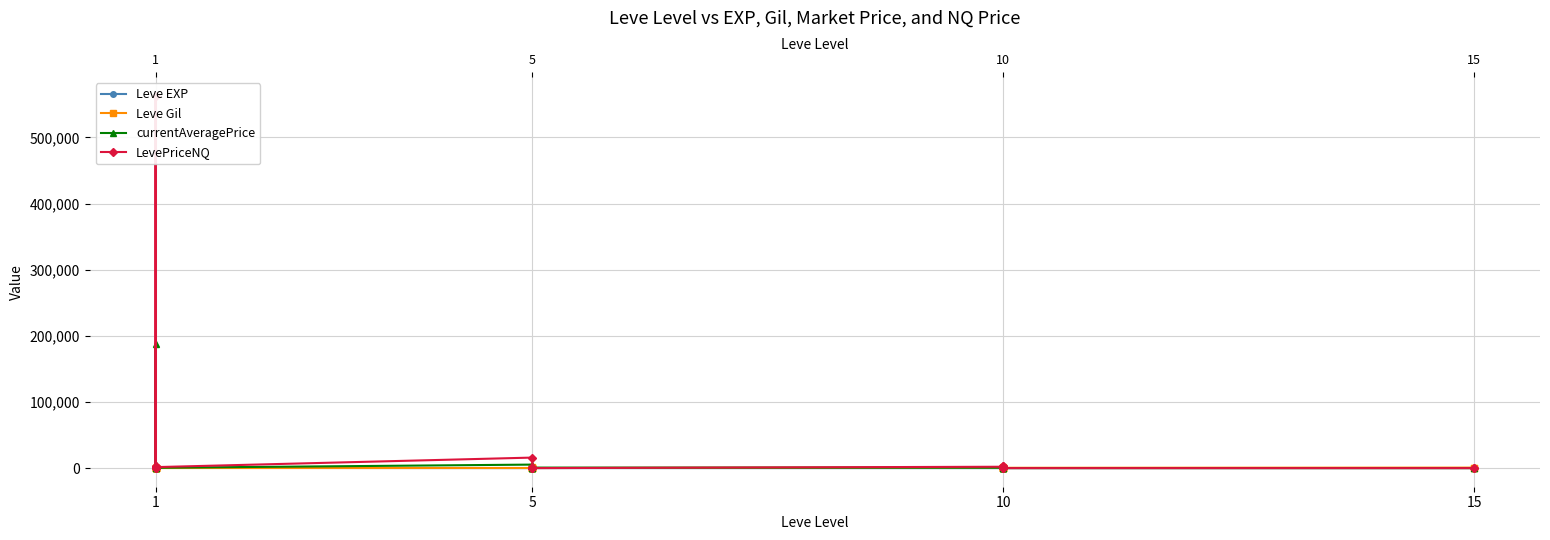

What is the label of the 19th point from the right?

5